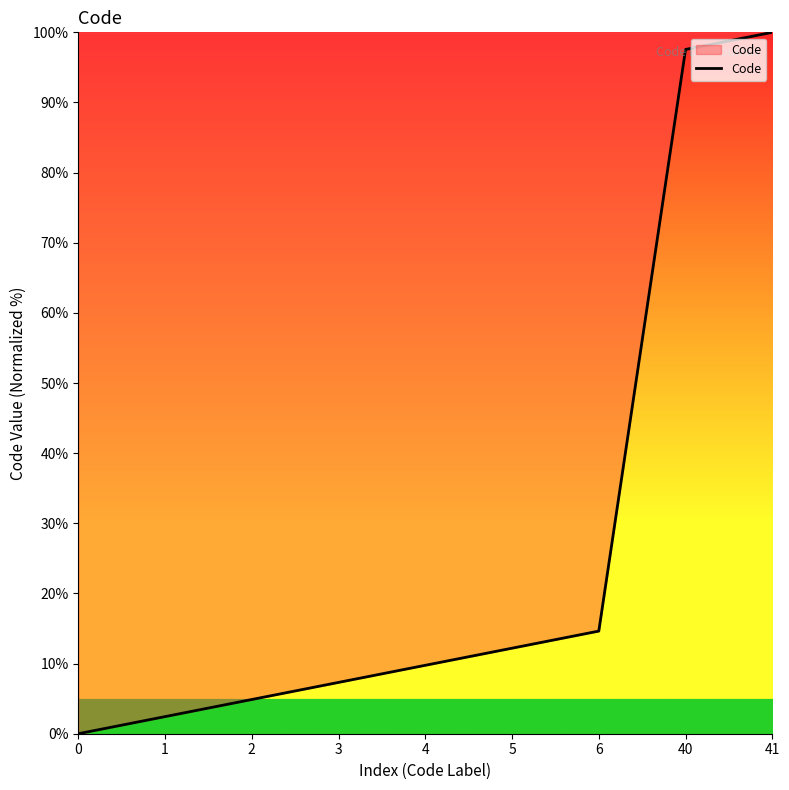

How many positive values are there?

8